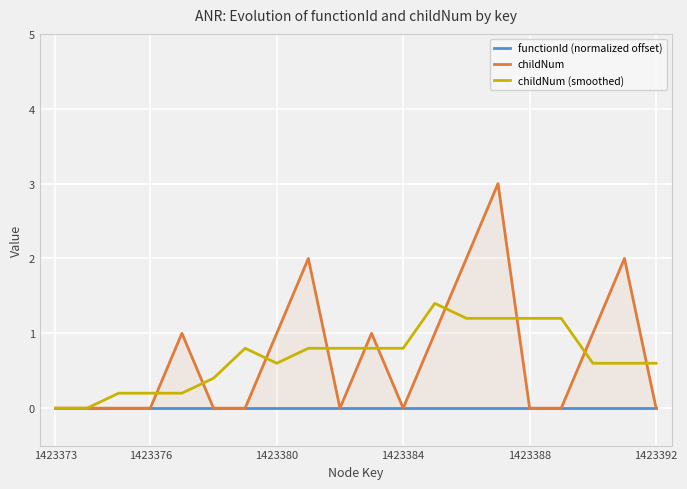

The childNum (smoothed) series shows 0.6 at 1423380. True or false?

True